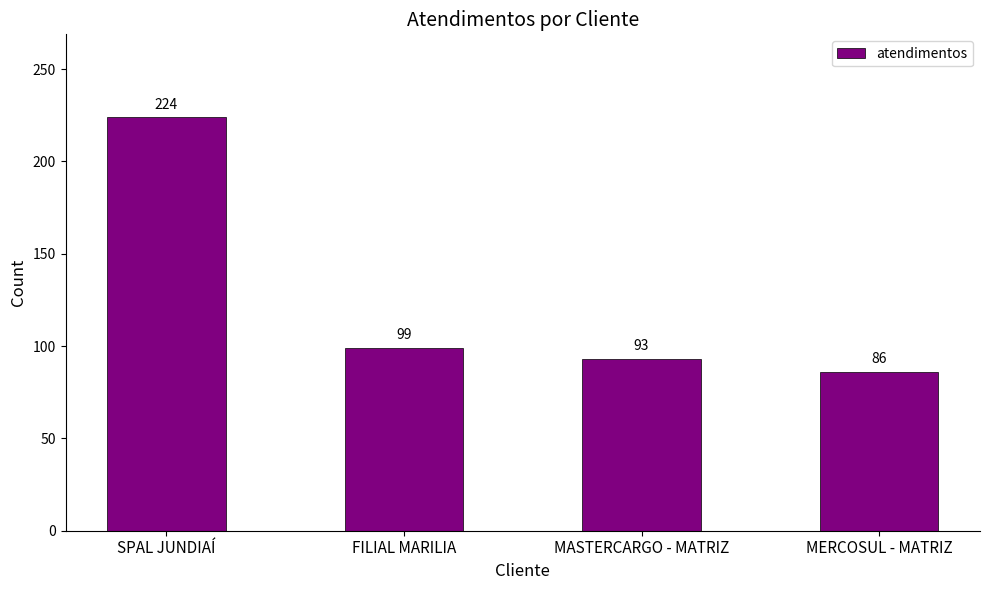

What is the value of the 4th bar from the left?

86